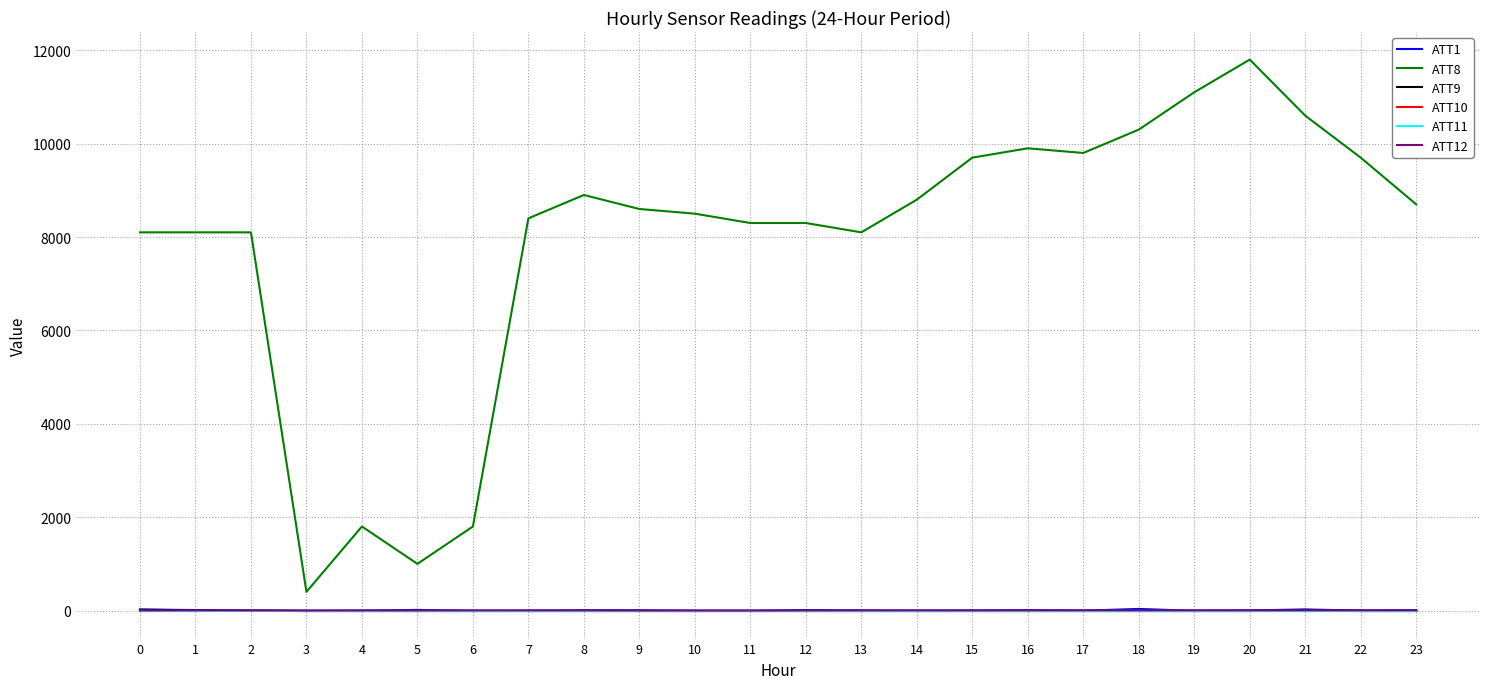

Does the chart display data point markers on the line(s)?

No